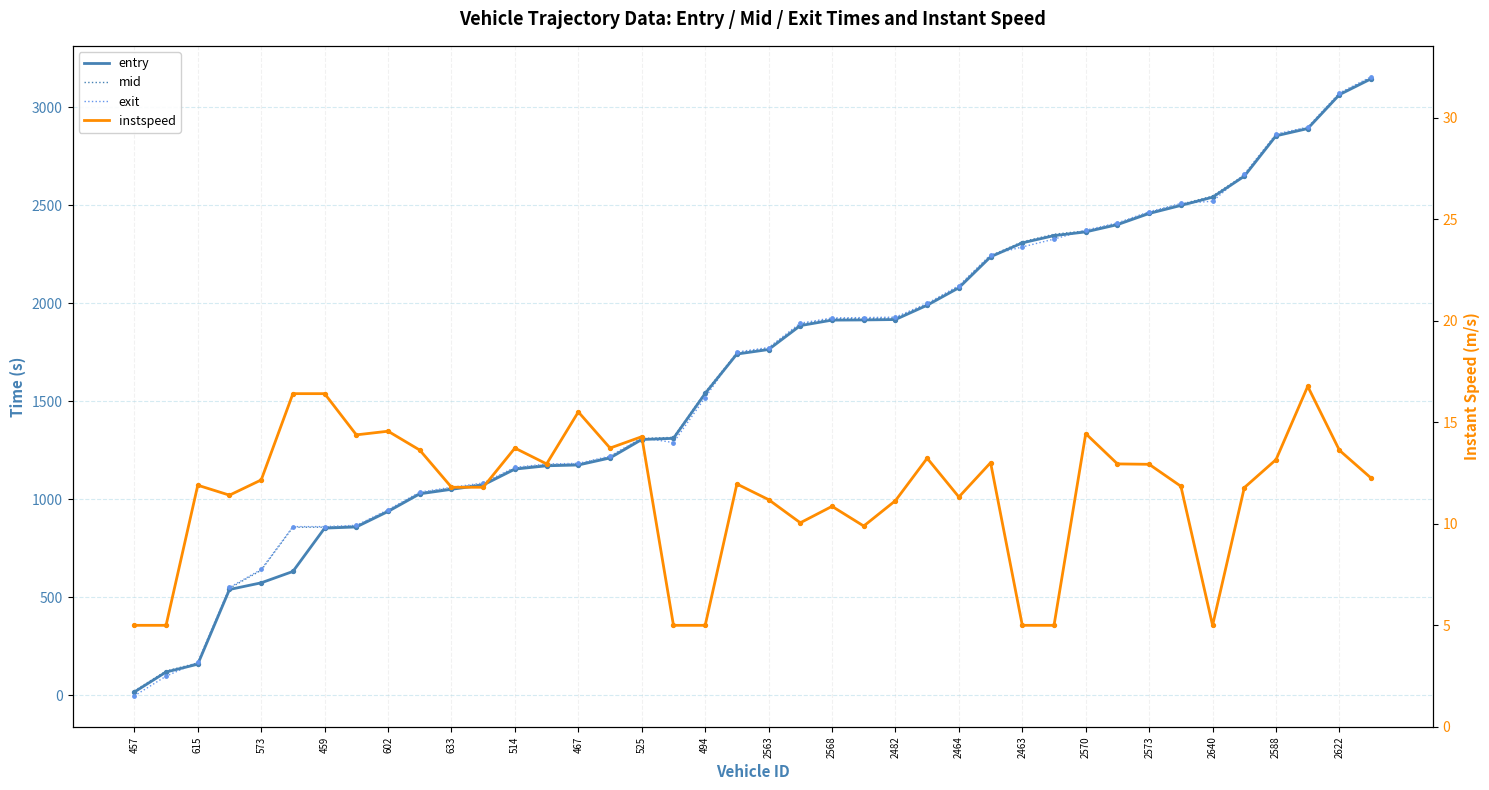

At which category is the sum across all series the highest?

39